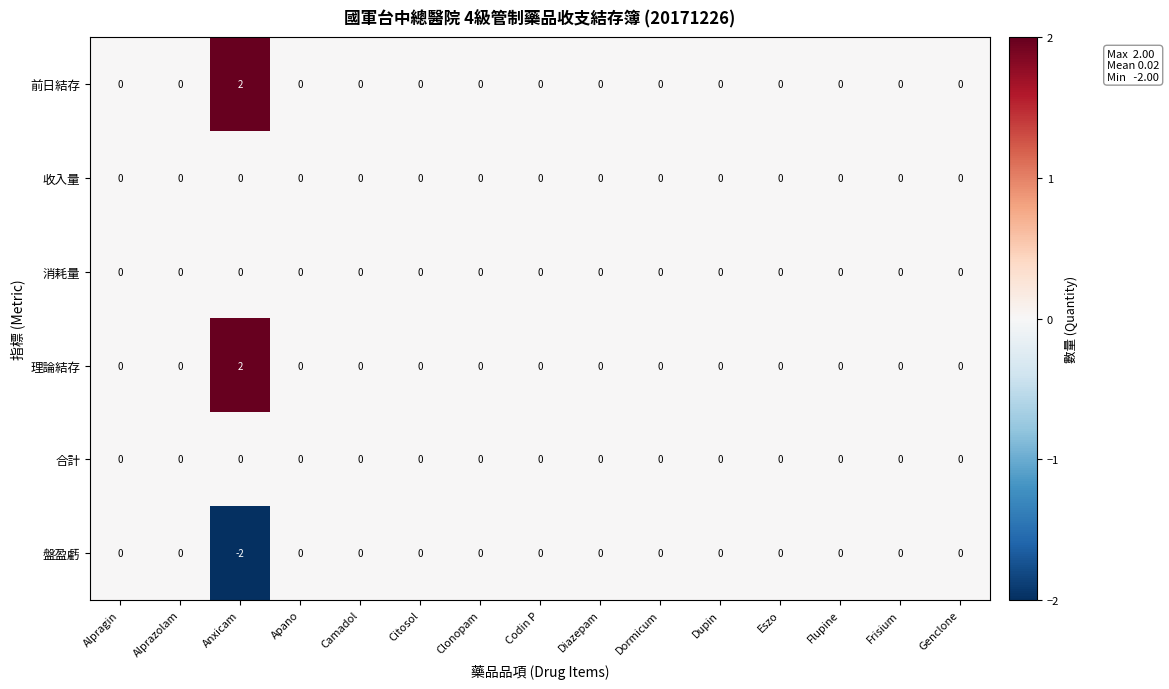

At how many categories does at least one series exceed -1?

15